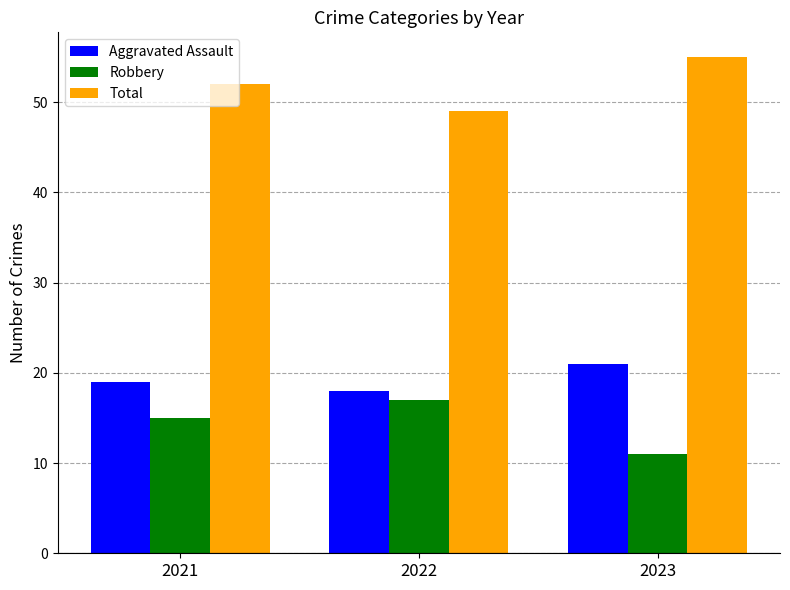

At how many categories does at least one series exceed 39?

3